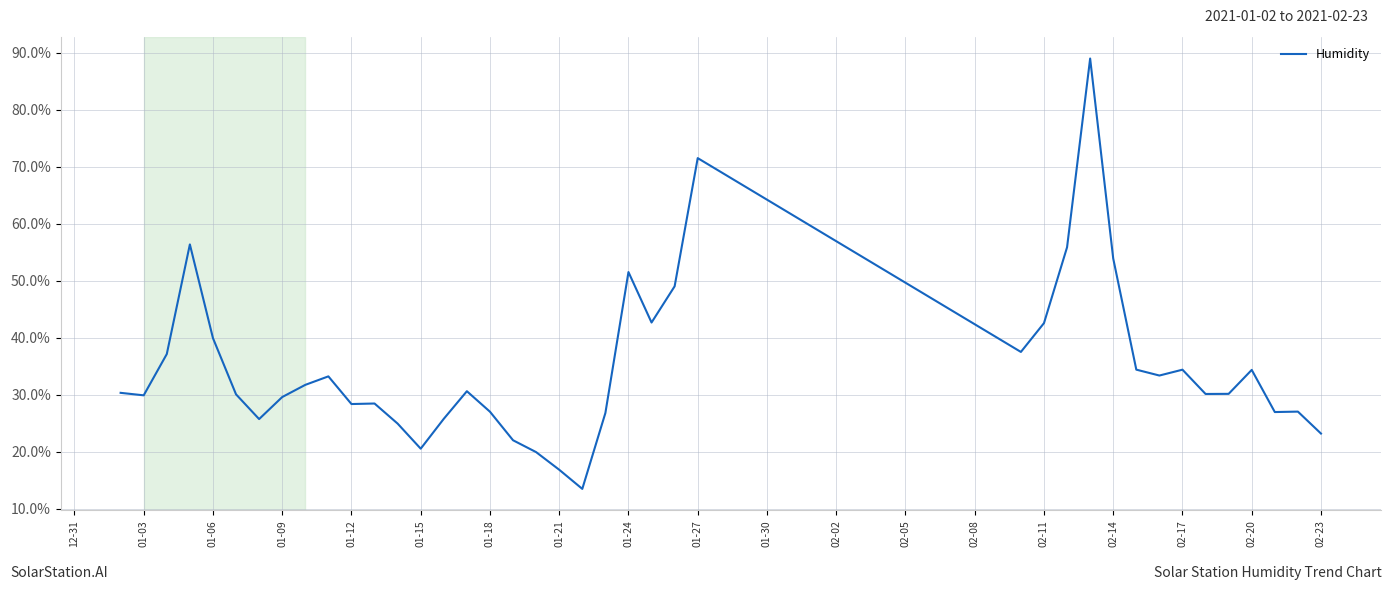

What is the maximum value shown in the chart?

89.0